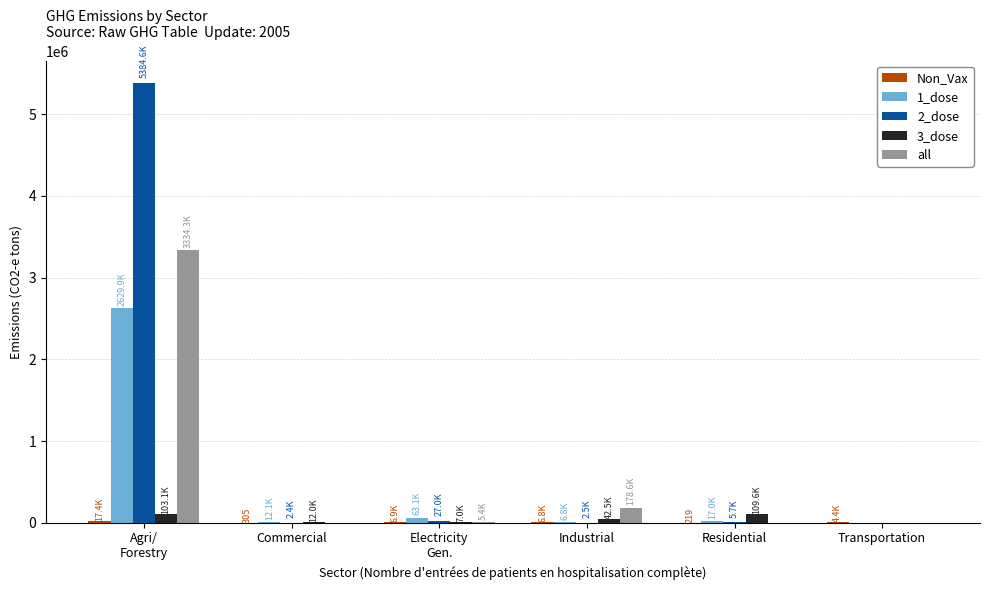

What is the sum of all 1_dose values?

2728931.0